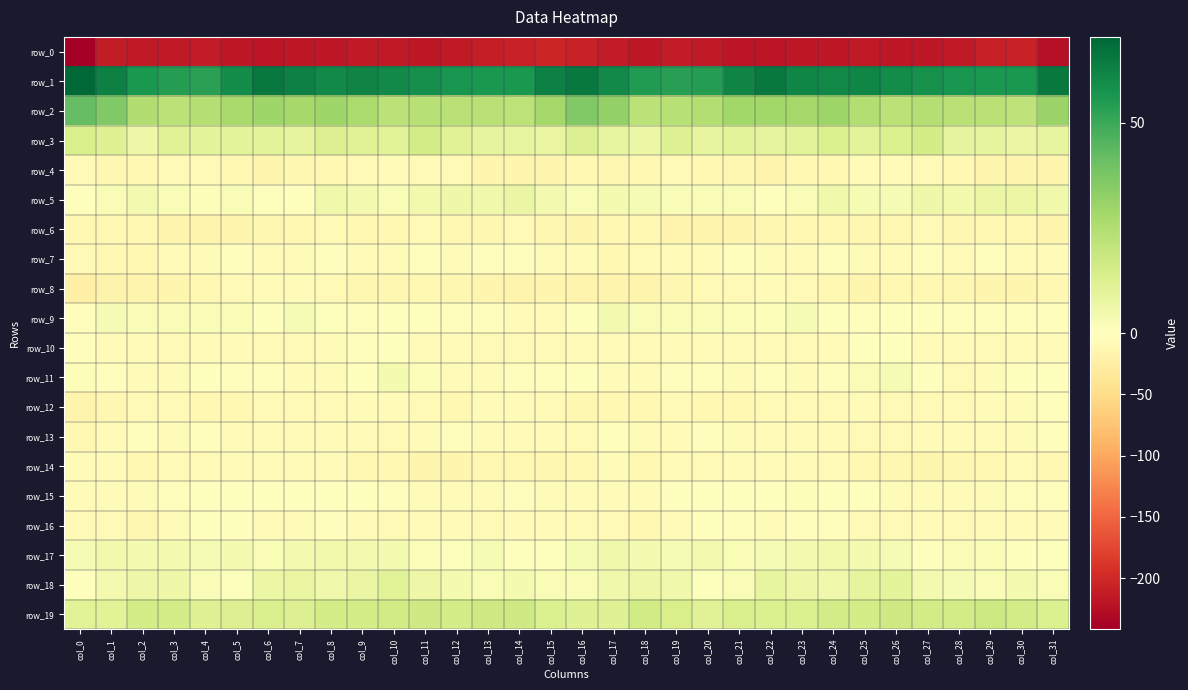

How many values in the row_10 series exceed -6?

12